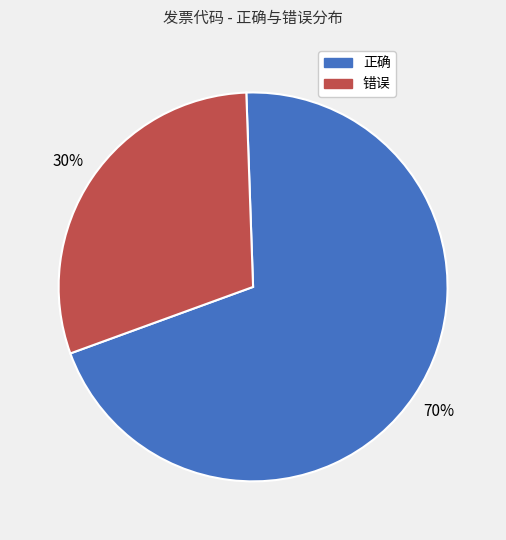

Is the sum of 错误 and 正确 greater than half?

Yes